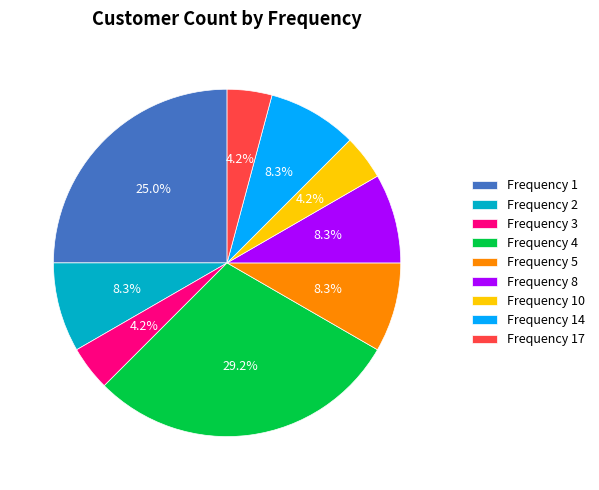

Does any single category account for the majority?

No